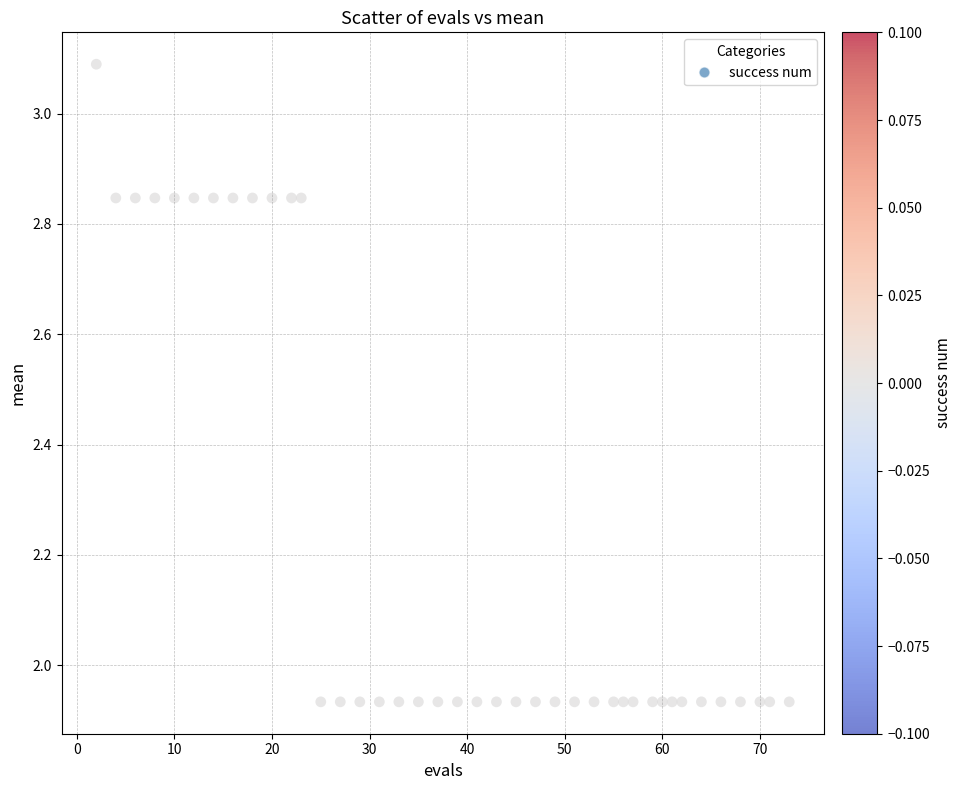

What is the range of X values (max minus min)?

71.0